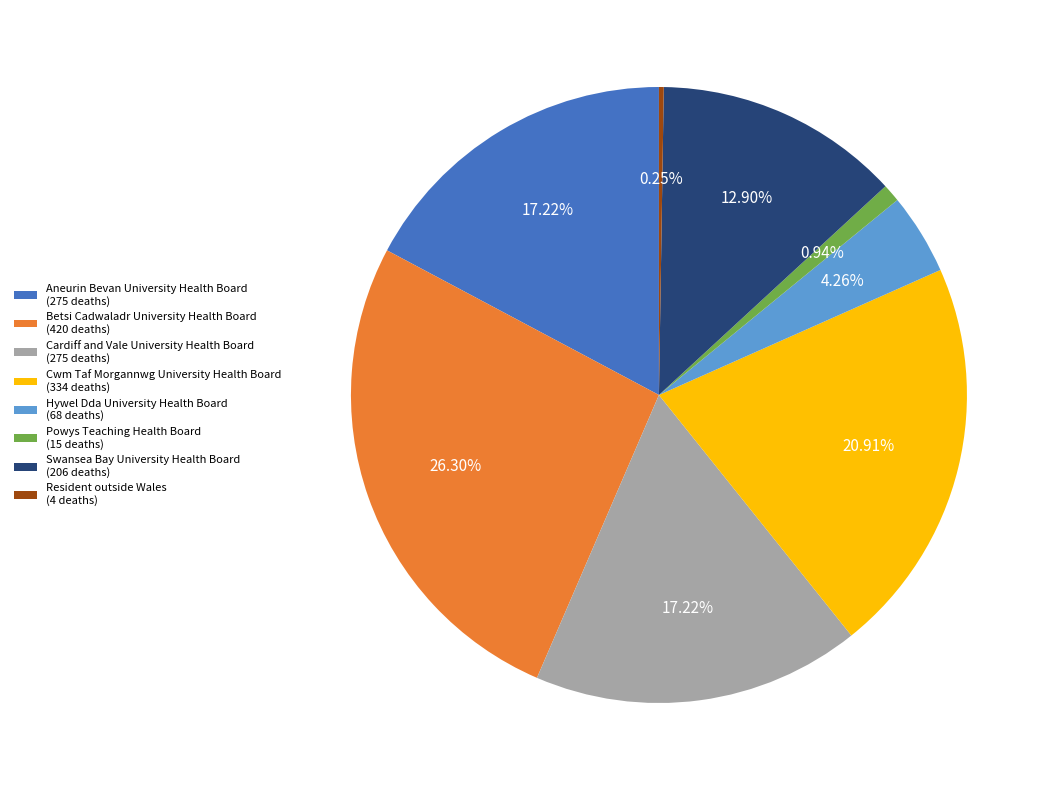

What is the ratio of the value at Aneurin Bevan University Health Board to the value at Cwm Taf Morgannwg University Health Board?

0.8